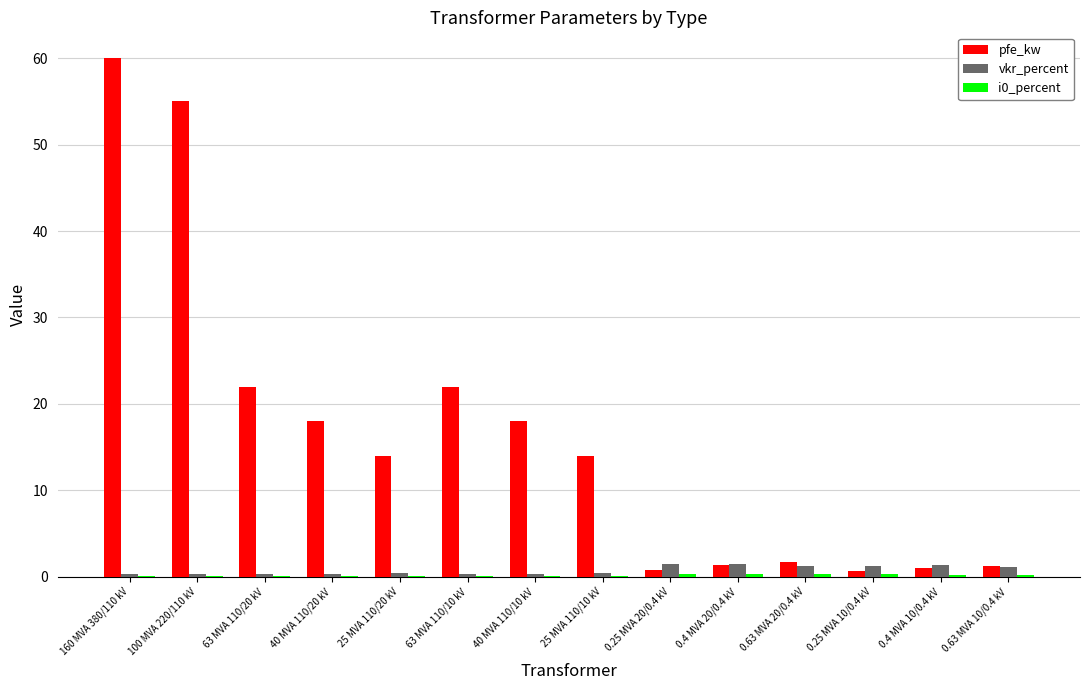

What is the sum of all vkr_percent values?

10.3